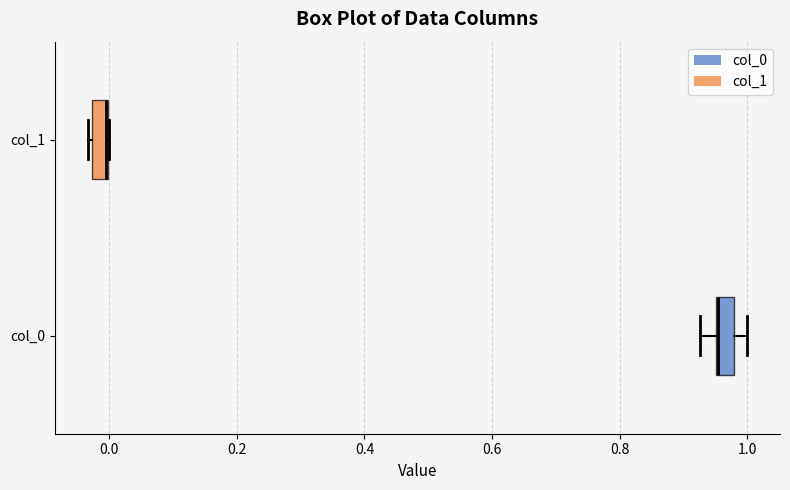

Where does the right whisker of the box for col_0 end on the x-axis? The values are not printed on the chart, so give them approximately, as read against the axis.

1.00